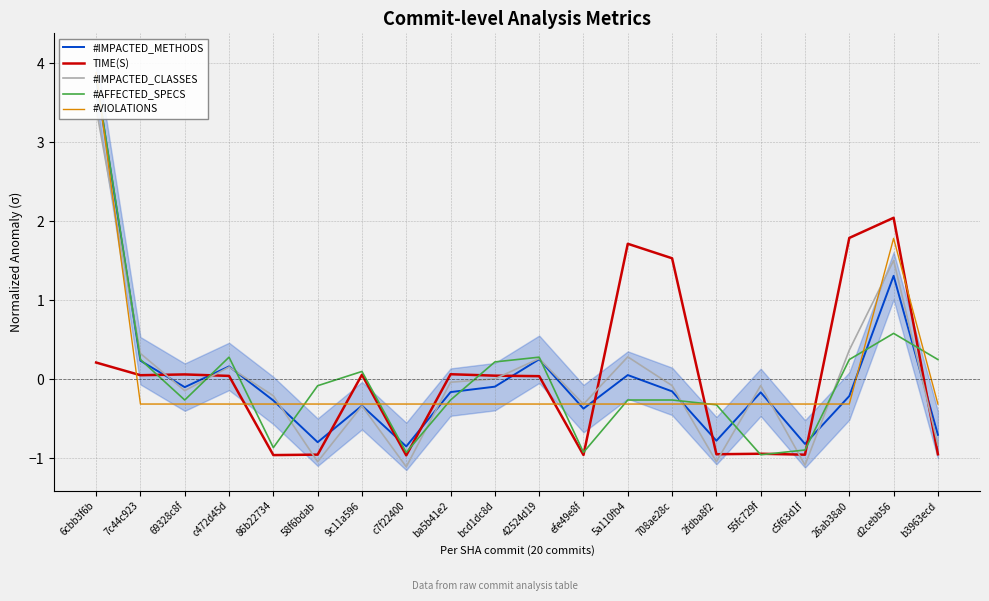

How many positive values does the #IMPACTED_CLASSES series have?

8